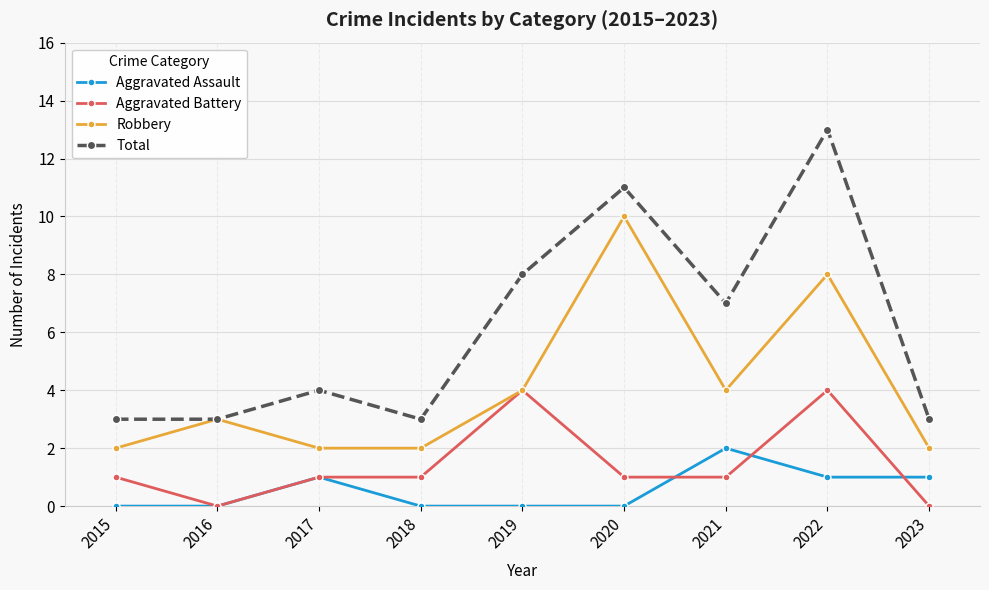

What is the value of the Robbery point at the 4th from the left?

2